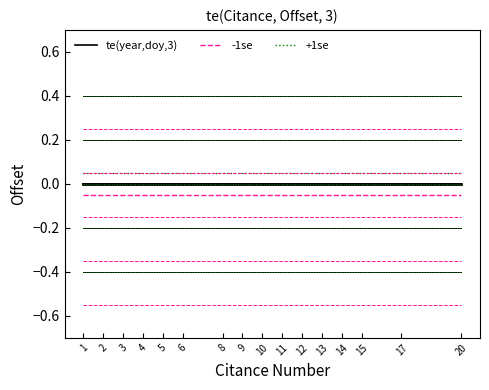

What is the minimum value for -1se?

-0.1